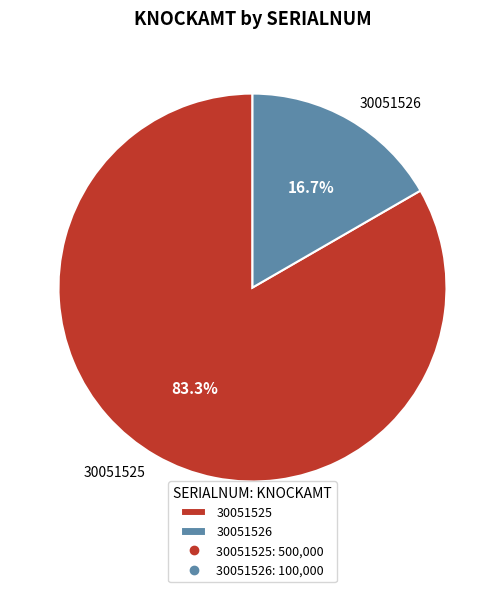

True or false: 30051526 accounts for 17% of the total.

True